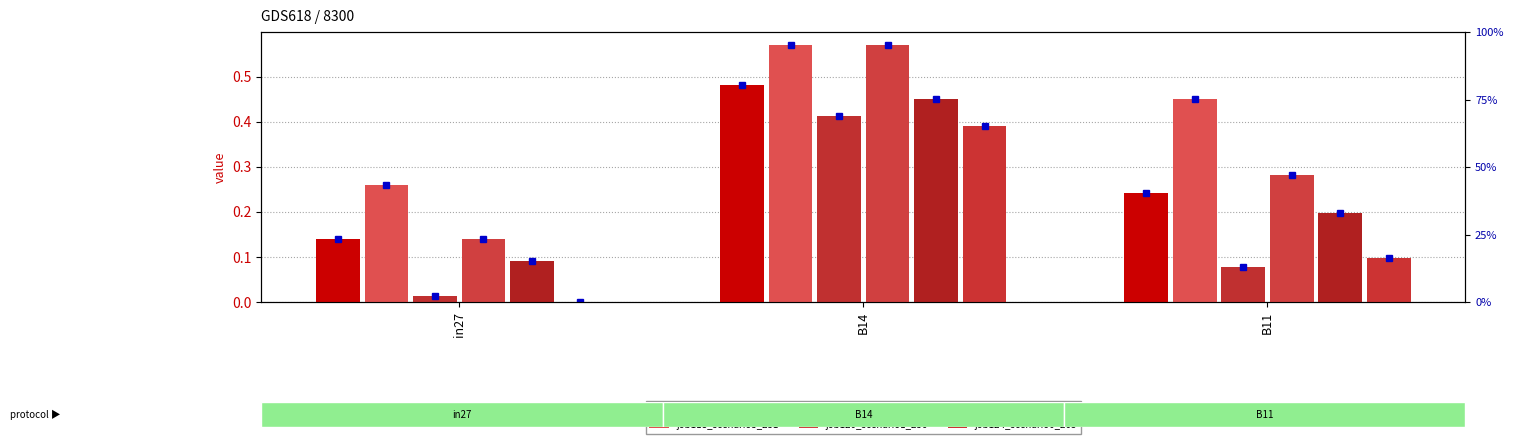

What is the sum of the job111_scenario1_230 values at in27 and B11?

0.4